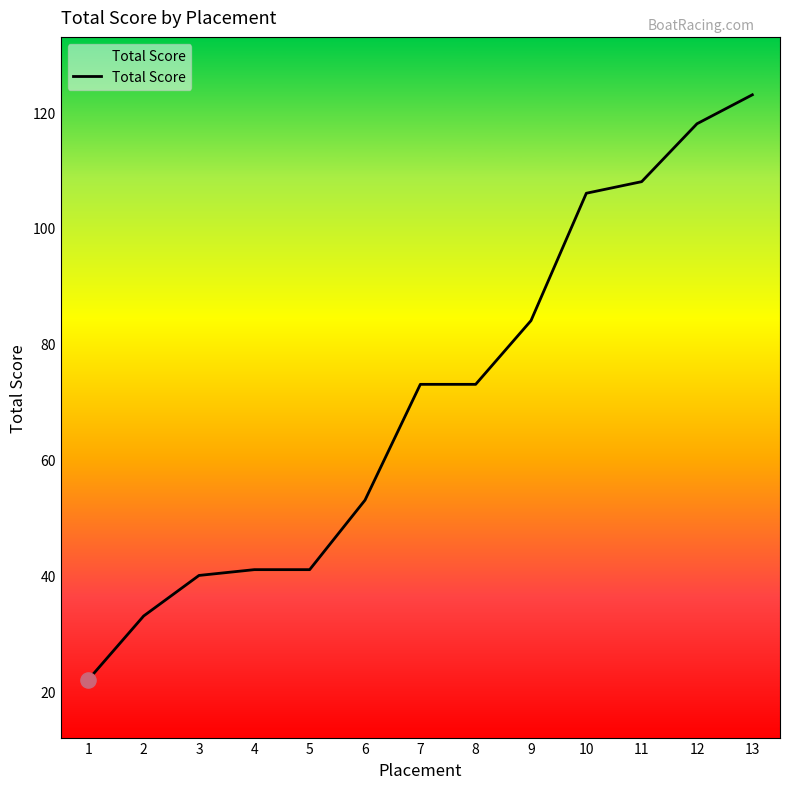

What is the change in value from 2 to 3?

+7